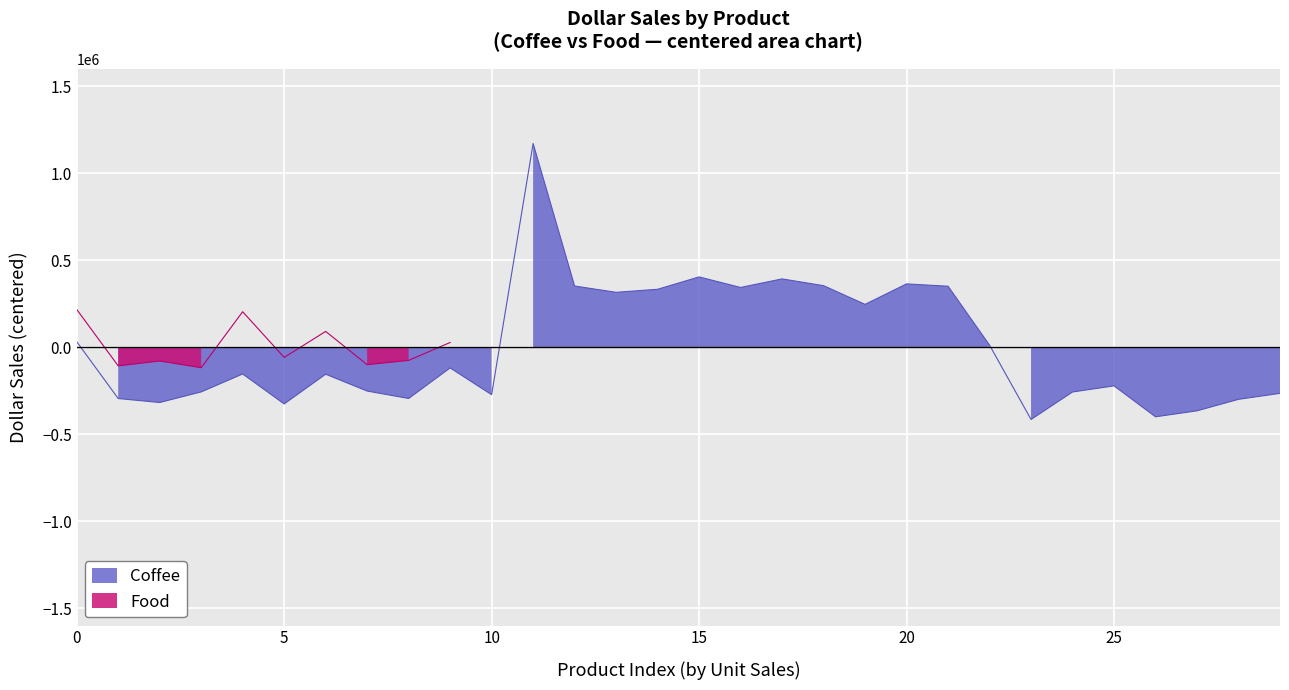

The chart shows a value of -567454.3 at 26. True or false?

False